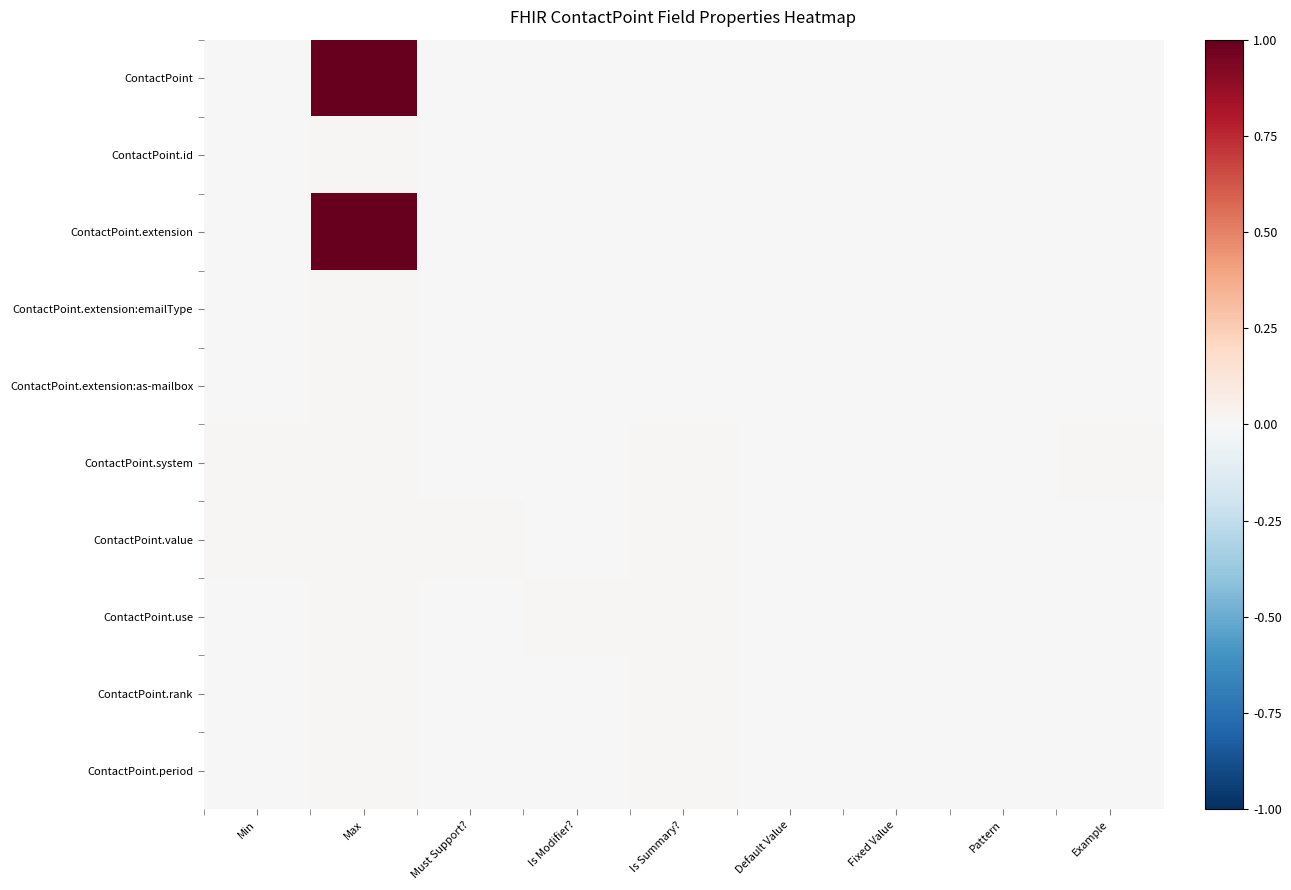

Reading left to right, extract all data points from this chart.

ContactPoint: Min=0.0	Max=1.0	Must Support?=0.0	Is Modifier?=0.0	Is Summary?=0.0	Default Value=0.0	Fixed Value=0.0	Pattern=0.0	Example=0.0
ContactPoint.id: Min=0.0	Max=0.0	Must Support?=0.0	Is Modifier?=0.0	Is Summary?=0.0	Default Value=0.0	Fixed Value=0.0	Pattern=0.0	Example=0.0
ContactPoint.extension: Min=0.0	Max=1.0	Must Support?=0.0	Is Modifier?=0.0	Is Summary?=0.0	Default Value=0.0	Fixed Value=0.0	Pattern=0.0	Example=0.0
ContactPoint.extension:emailType: Min=0.0	Max=0.0	Must Support?=0.0	Is Modifier?=0.0	Is Summary?=0.0	Default Value=0.0	Fixed Value=0.0	Pattern=0.0	Example=0.0
ContactPoint.extension:as-mailbox: Min=0.0	Max=0.0	Must Support?=0.0	Is Modifier?=0.0	Is Summary?=0.0	Default Value=0.0	Fixed Value=0.0	Pattern=0.0	Example=0.0
ContactPoint.system: Min=0.0	Max=0.0	Must Support?=0.0	Is Modifier?=0.0	Is Summary?=0.0	Default Value=0.0	Fixed Value=0.0	Pattern=0.0	Example=0.0
ContactPoint.value: Min=0.0	Max=0.0	Must Support?=0.0	Is Modifier?=0.0	Is Summary?=0.0	Default Value=0.0	Fixed Value=0.0	Pattern=0.0	Example=0.0
ContactPoint.use: Min=0.0	Max=0.0	Must Support?=0.0	Is Modifier?=0.0	Is Summary?=0.0	Default Value=0.0	Fixed Value=0.0	Pattern=0.0	Example=0.0
ContactPoint.rank: Min=0.0	Max=0.0	Must Support?=0.0	Is Modifier?=0.0	Is Summary?=0.0	Default Value=0.0	Fixed Value=0.0	Pattern=0.0	Example=0.0
ContactPoint.period: Min=0.0	Max=0.0	Must Support?=0.0	Is Modifier?=0.0	Is Summary?=0.0	Default Value=0.0	Fixed Value=0.0	Pattern=0.0	Example=0.0